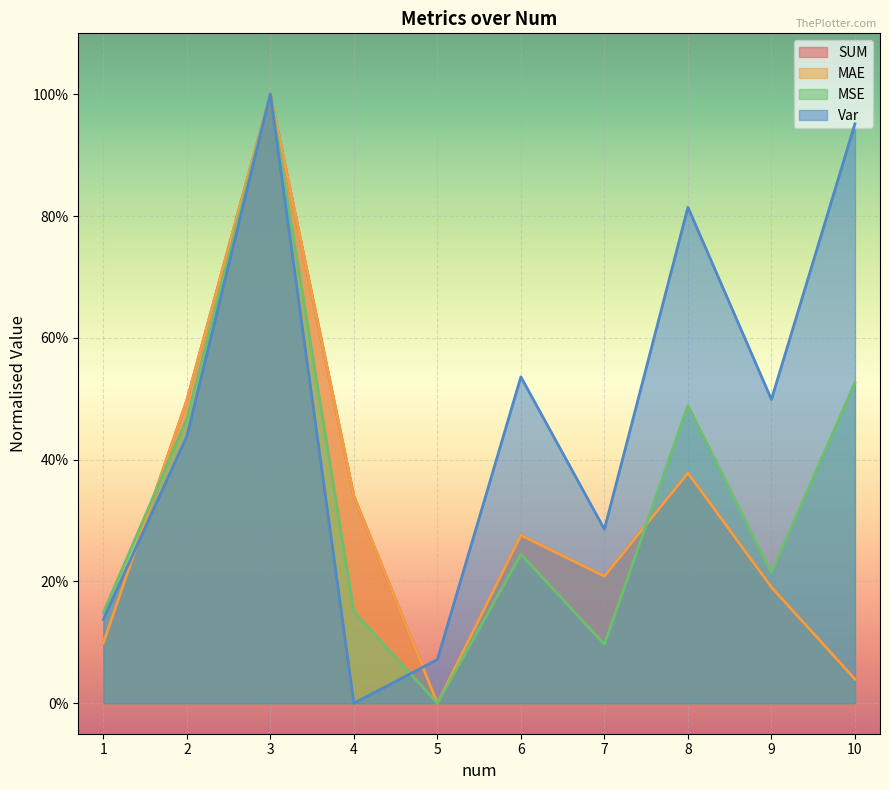

Which label corresponds to the largest value in the chart?

3